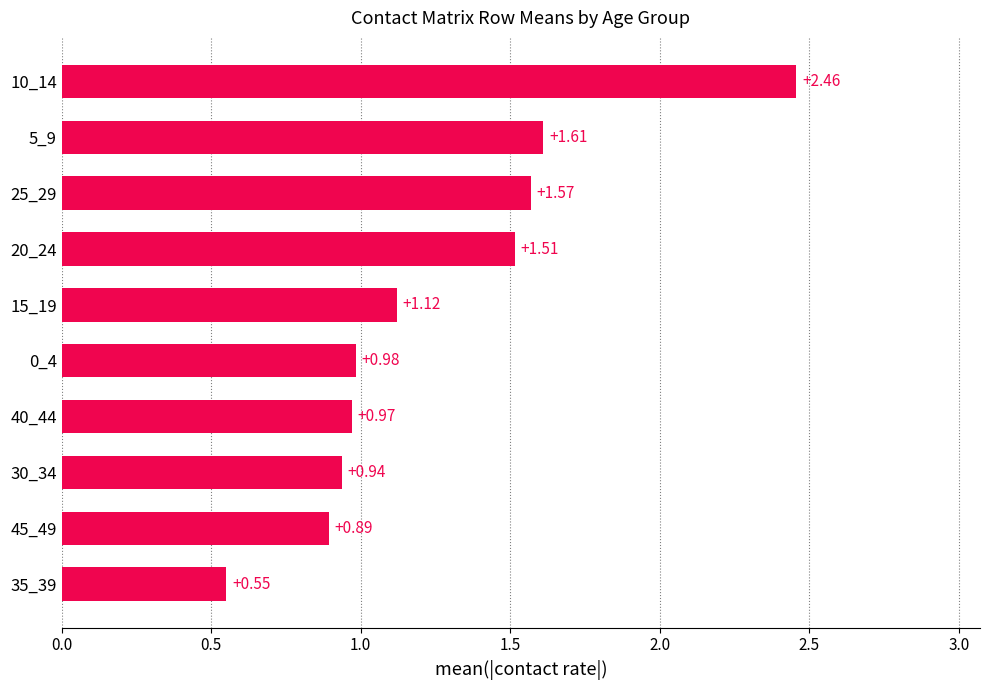

List the labels in order of value, largest first.

10_14, 5_9, 25_29, 20_24, 15_19, 0_4, 40_44, 30_34, 45_49, 35_39